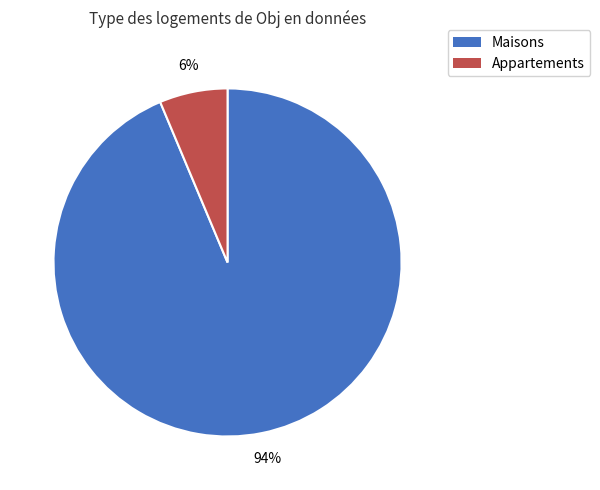

Does any single category account for the majority?

Yes